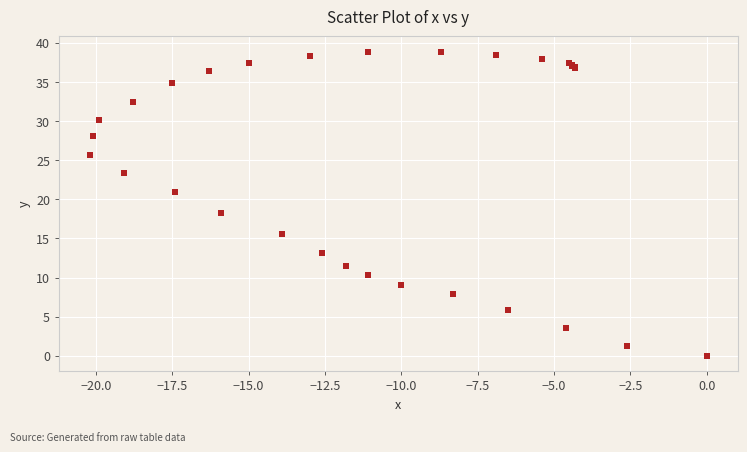

What Y value in the scatter plot is closest to 19?

18.3